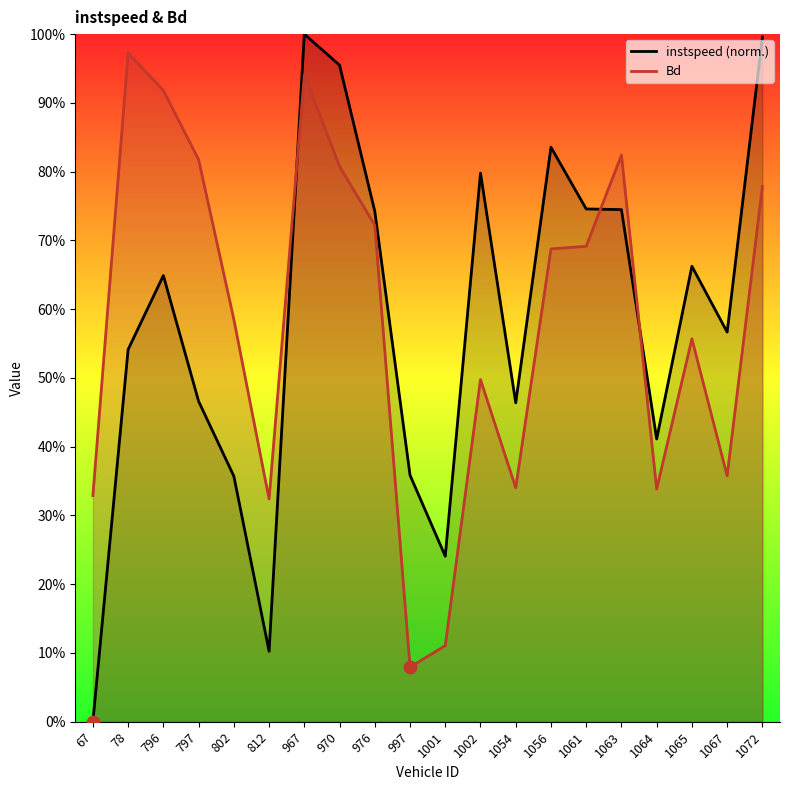

Which series has the largest total across all categories?

Bd